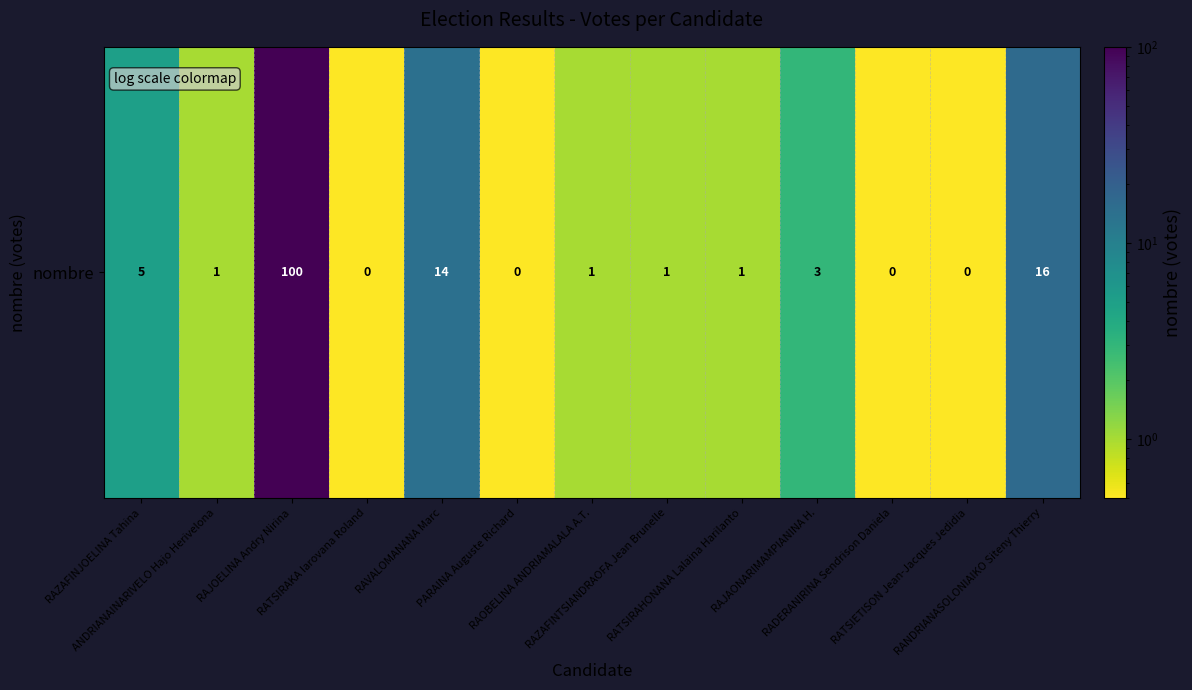

How many values exceed 1?

5